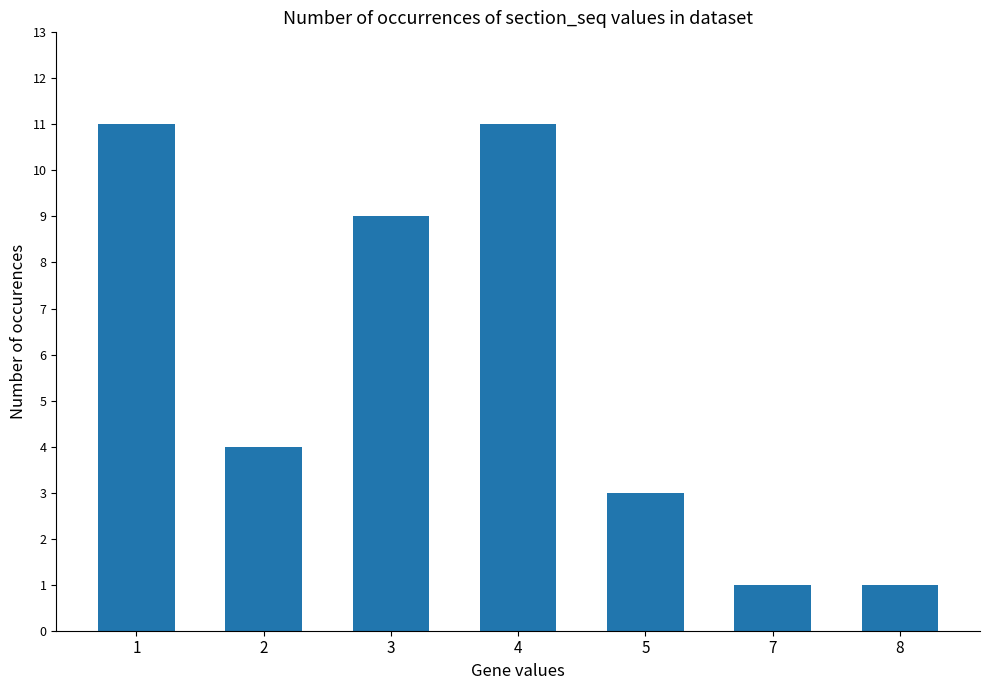

Does the chart contain any negative values?

No